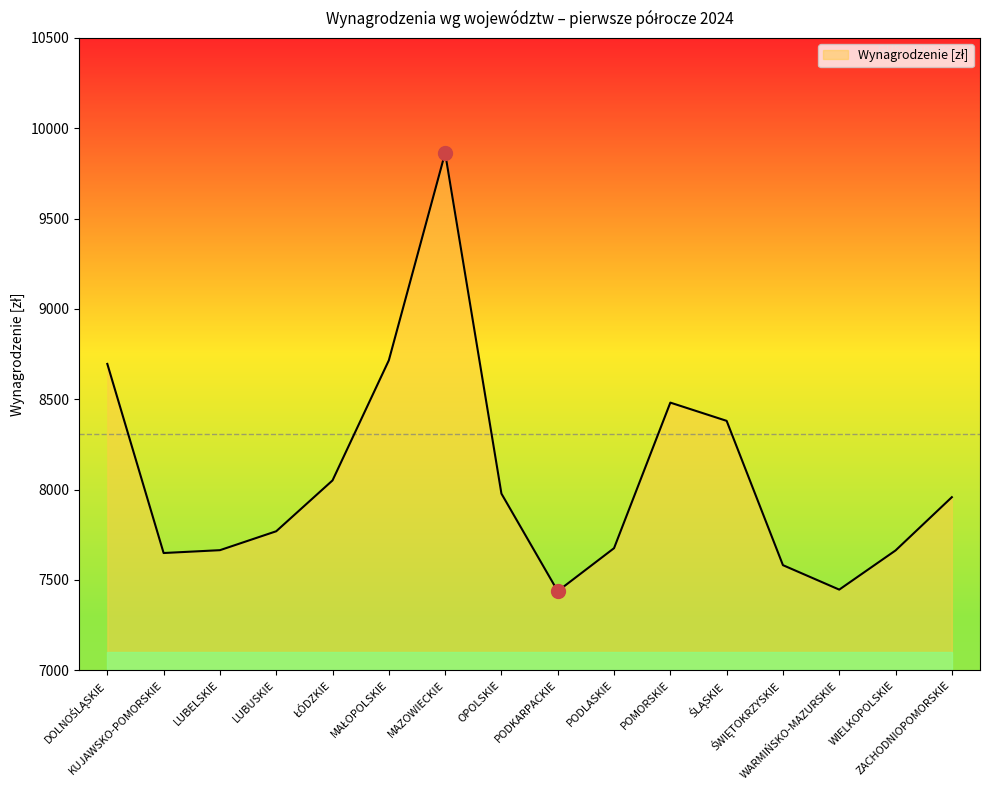

What is the difference between the maximum and minimum values?

2426.0